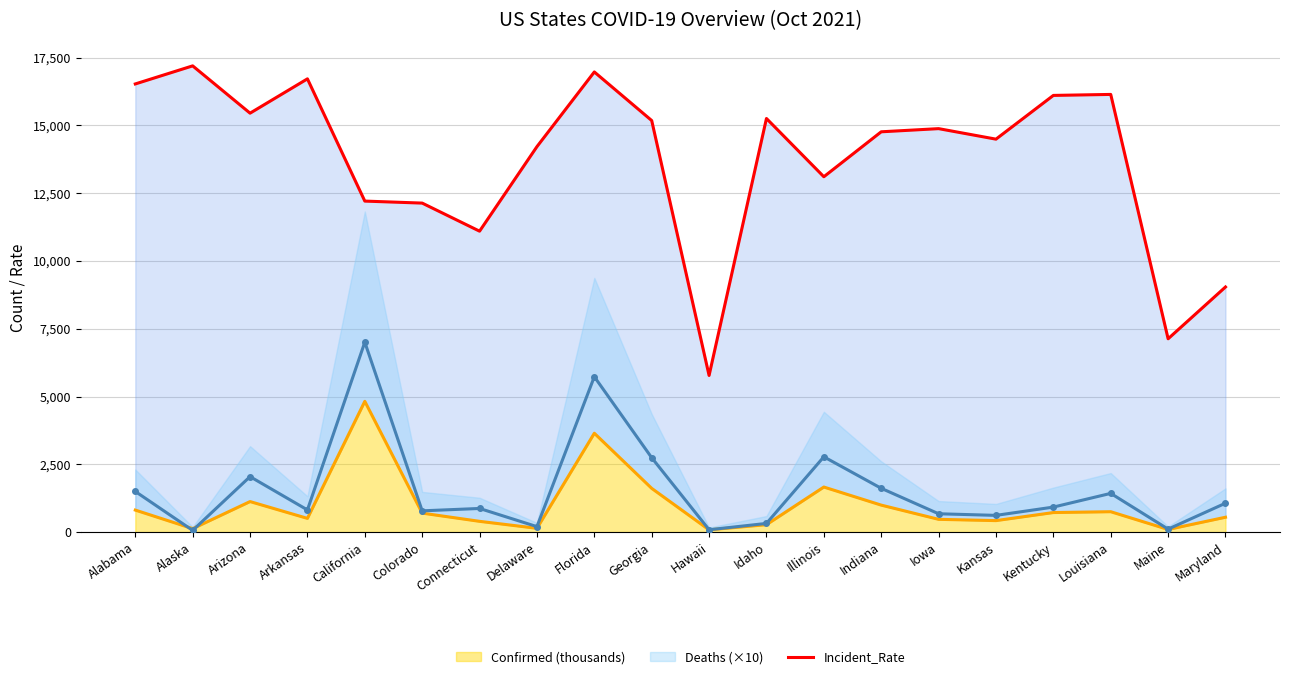

What is the label of the 17th point from the right?

Arkansas